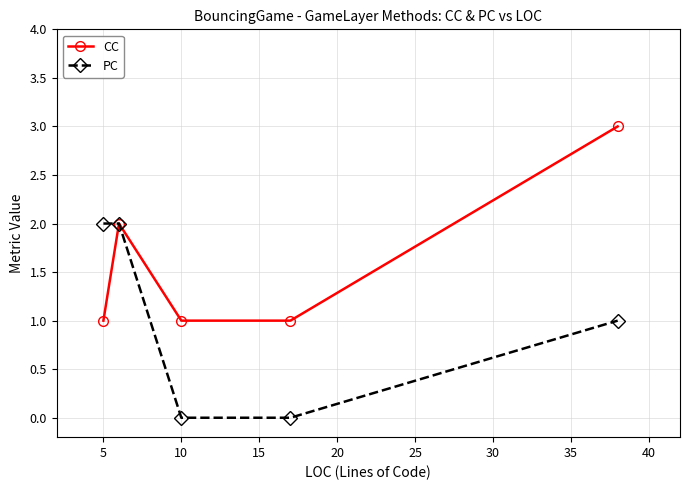

What is the highest value of the CC series?

3